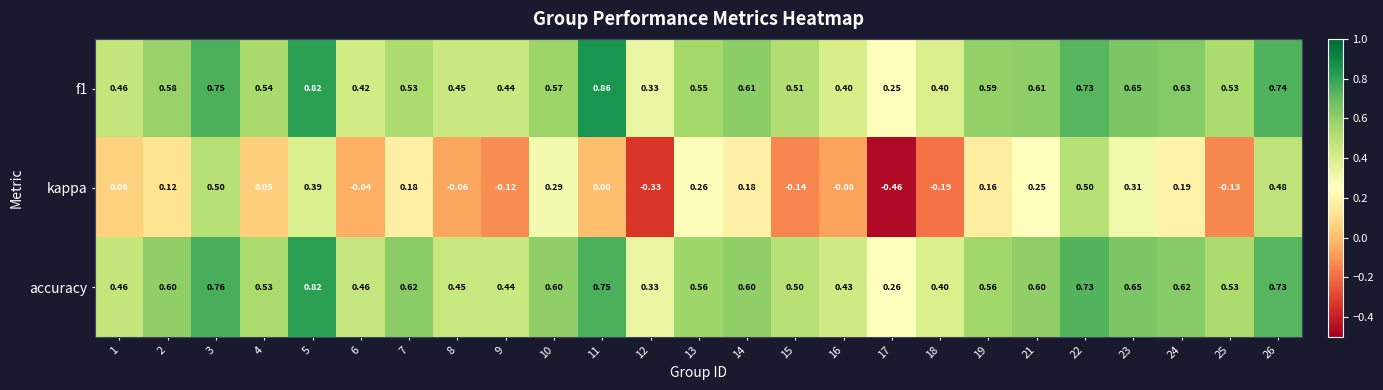

Is the value of f1 at 3 greater than the value of kappa at 12?

Yes